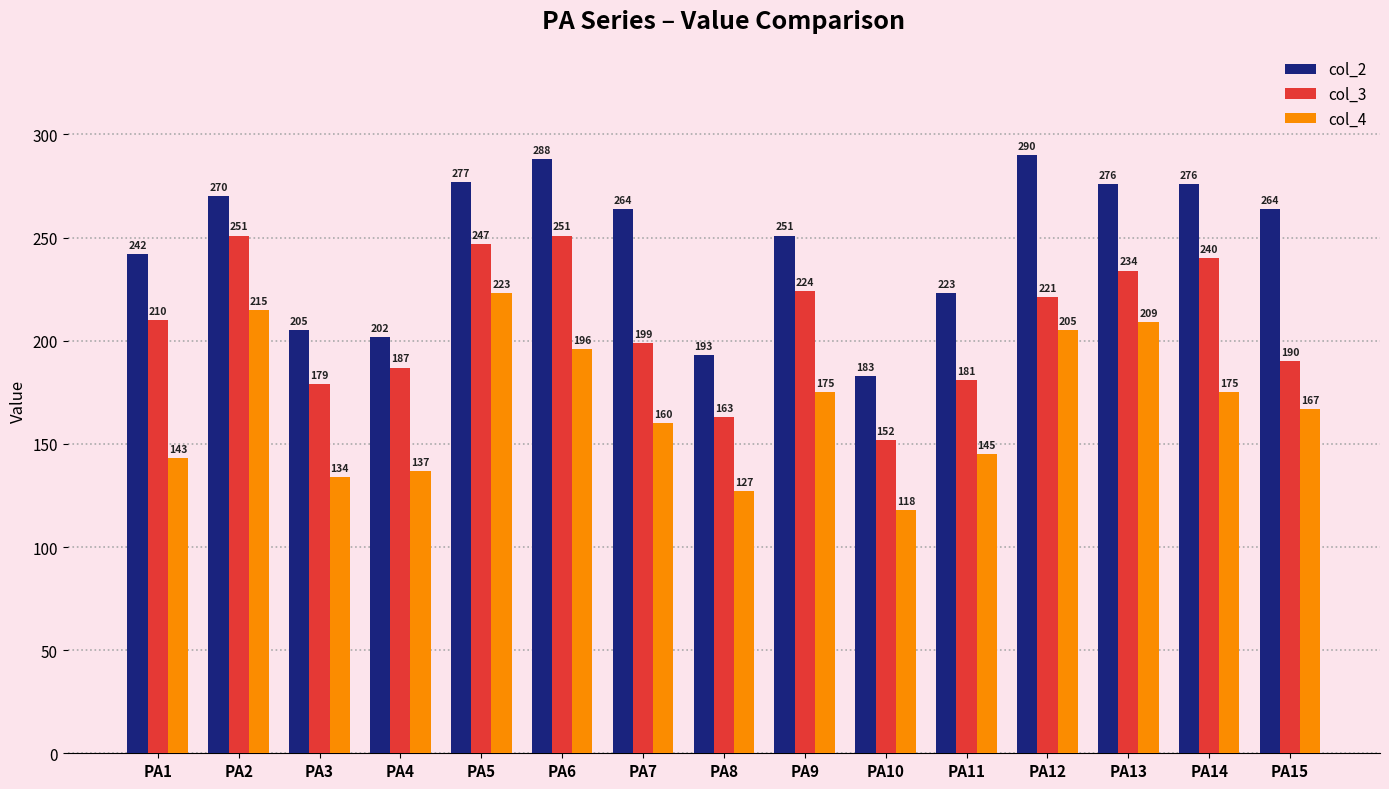

Which series has the largest range (max minus min)?

col_2